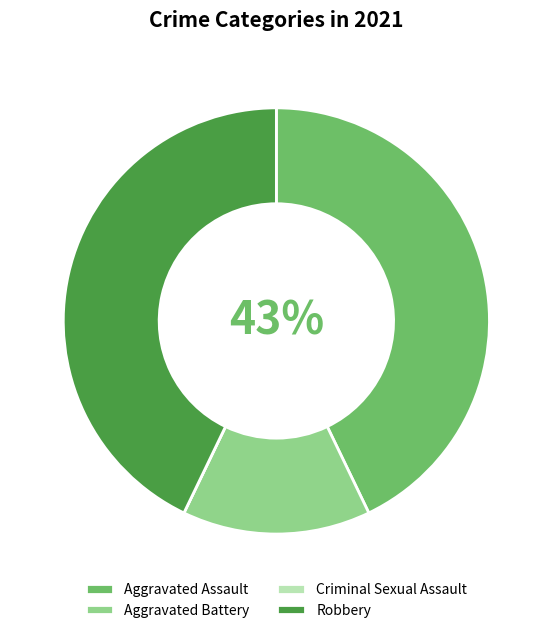

To the nearest percent, what is the difference between the Aggravated Assault and Aggravated Battery slice percentages?

29%